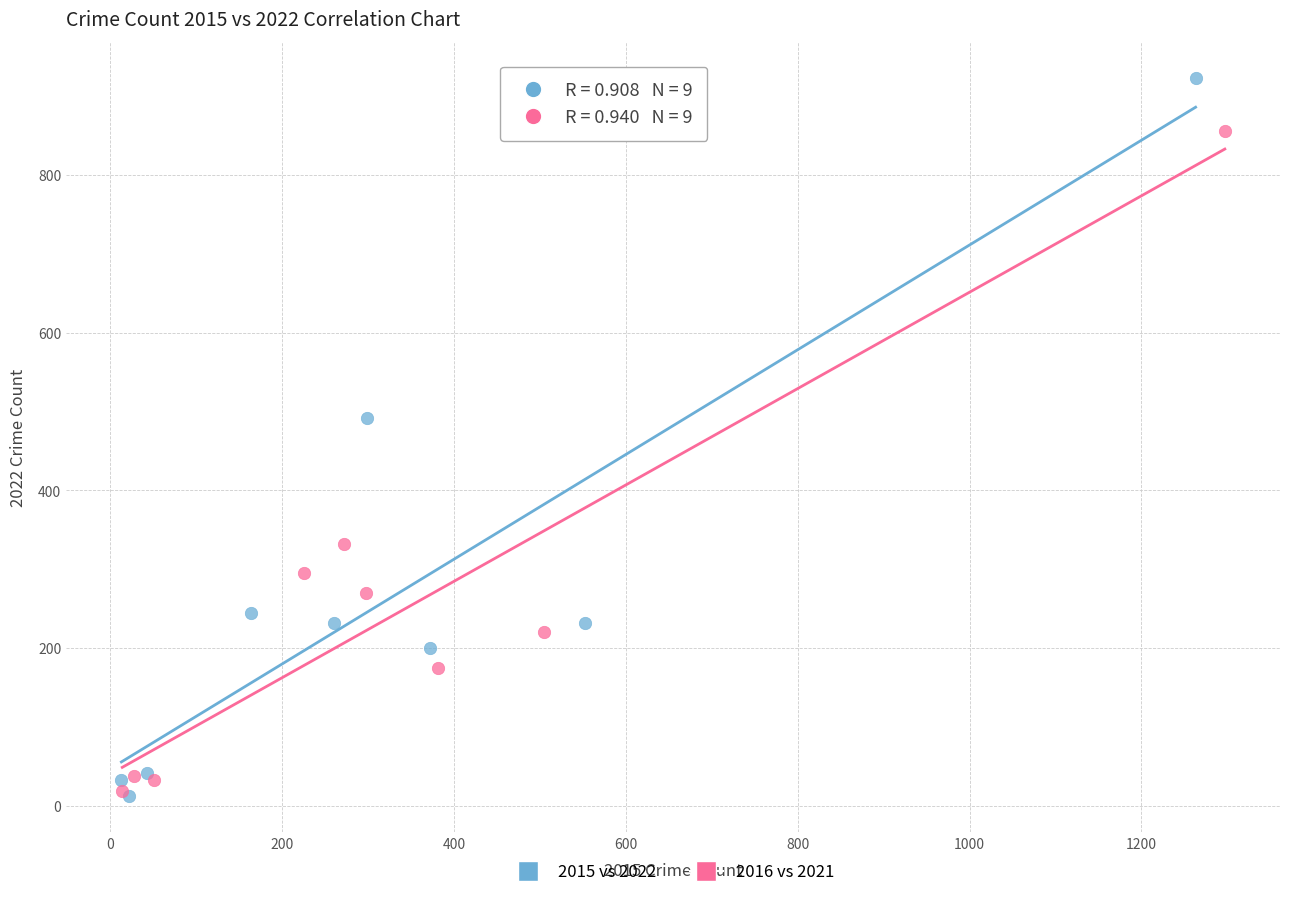

Which series contains the highest Y value?

2015 vs 2022